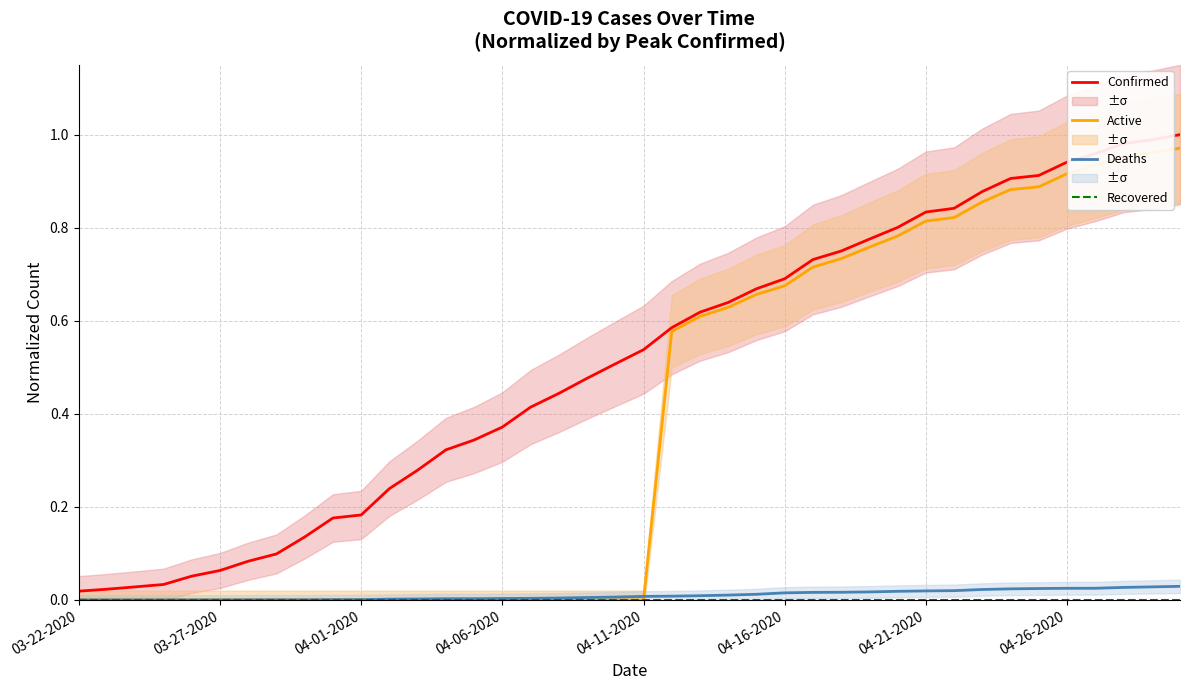

True or false: Active has more than 1 points higher than both neighbors.

False